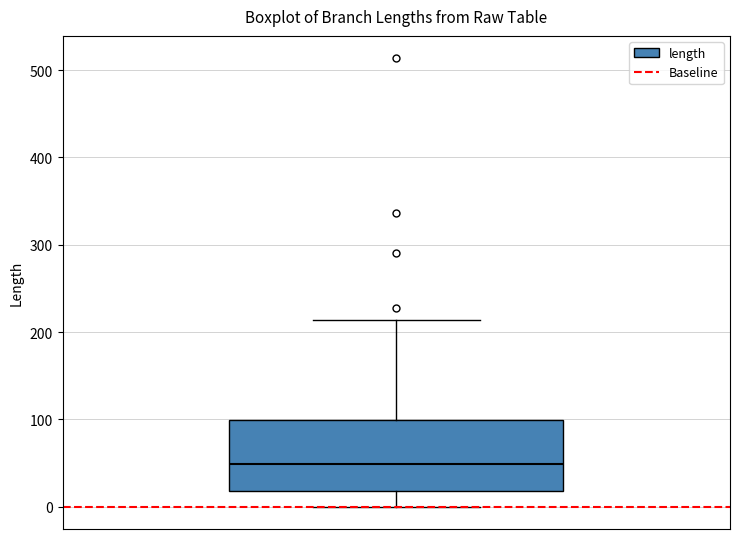

Transcribe this box plot: give where the median line is, the range the box spans, and where the two whiskers end, as read against the y-axis. The values are not printed on the chart, so give them approximately, as read against the axis.

median 50, box 20 to 100, whiskers 0 to 210